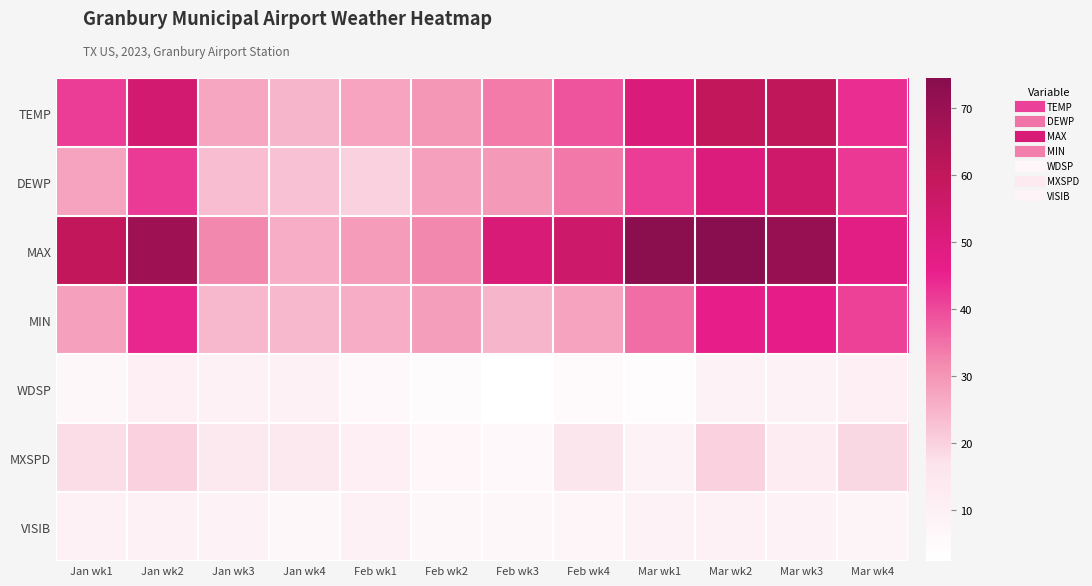

At which category does the chart reach its minimum across all series?

Feb wk3